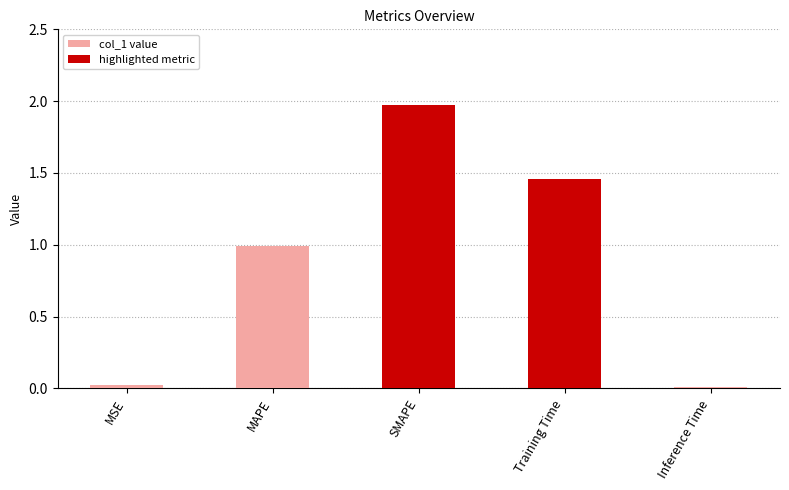

At which category does the chart reach its peak across all series?

SMAPE